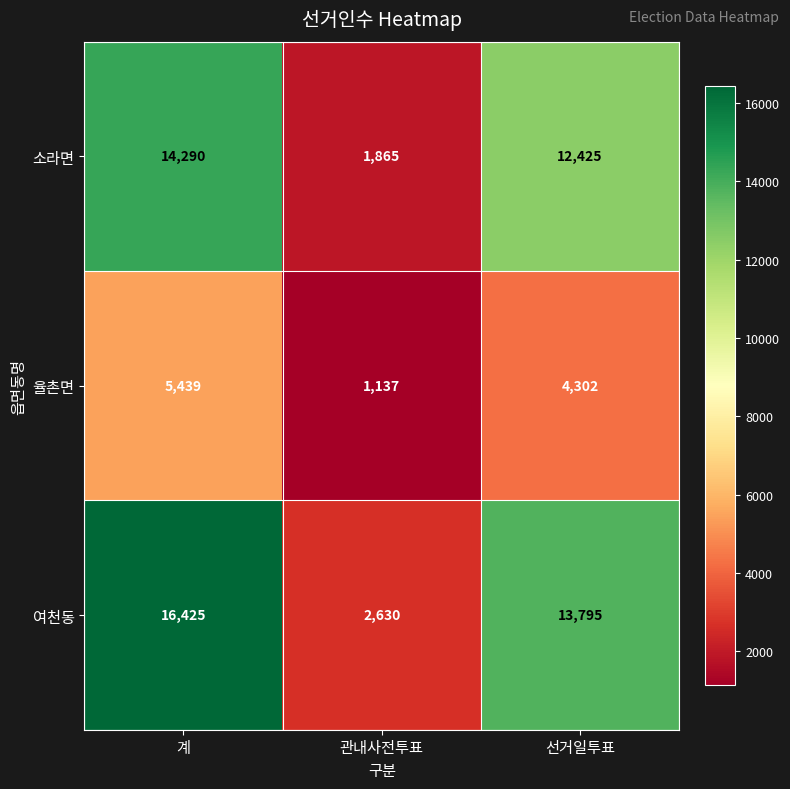

What is the difference between the 율촌면 values at 계 and 선거일투표?

1137